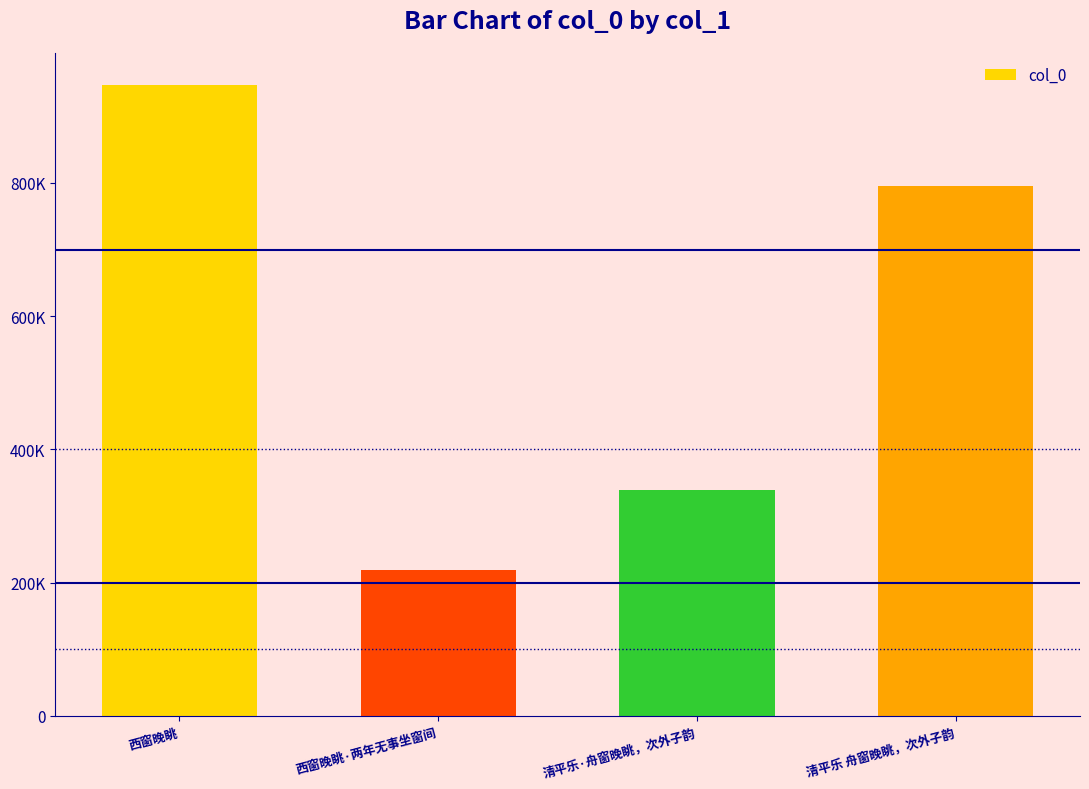

Count the values in the range 338546 to 947539.

3